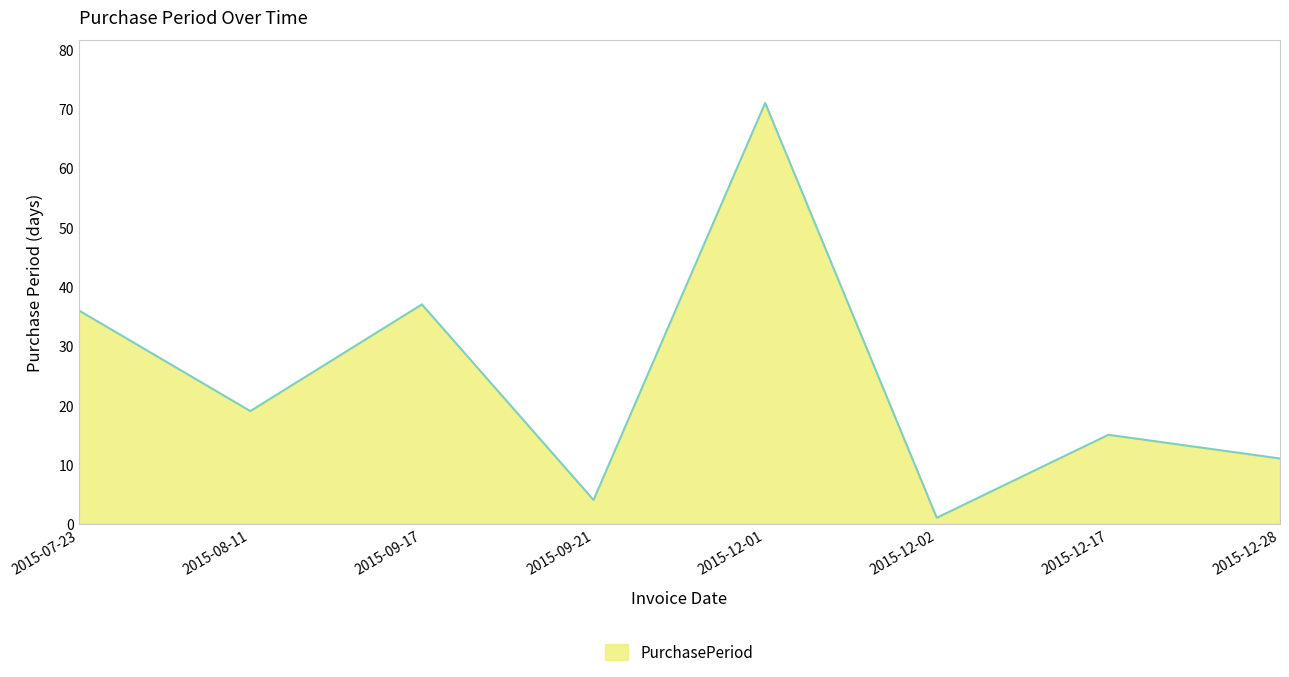

What position from the right is 2015-09-17?

6